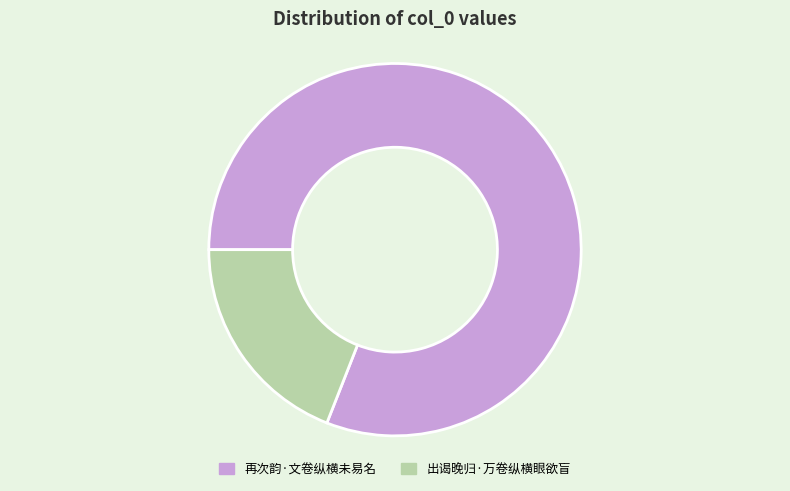

Which has a higher value, 再次韵·文卷纵横未易名 or 出谒晚归·万卷纵横眼欲盲?

再次韵·文卷纵横未易名